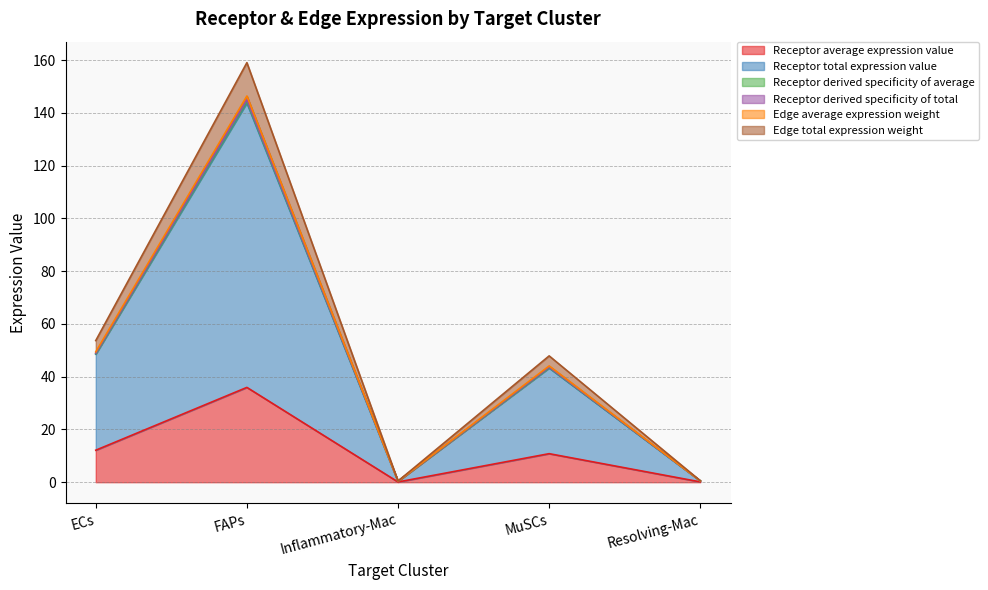

Rank the categories by Receptor average expression value value from highest to lowest.

FAPs, ECs, MuSCs, Resolving-Mac, Inflammatory-Mac